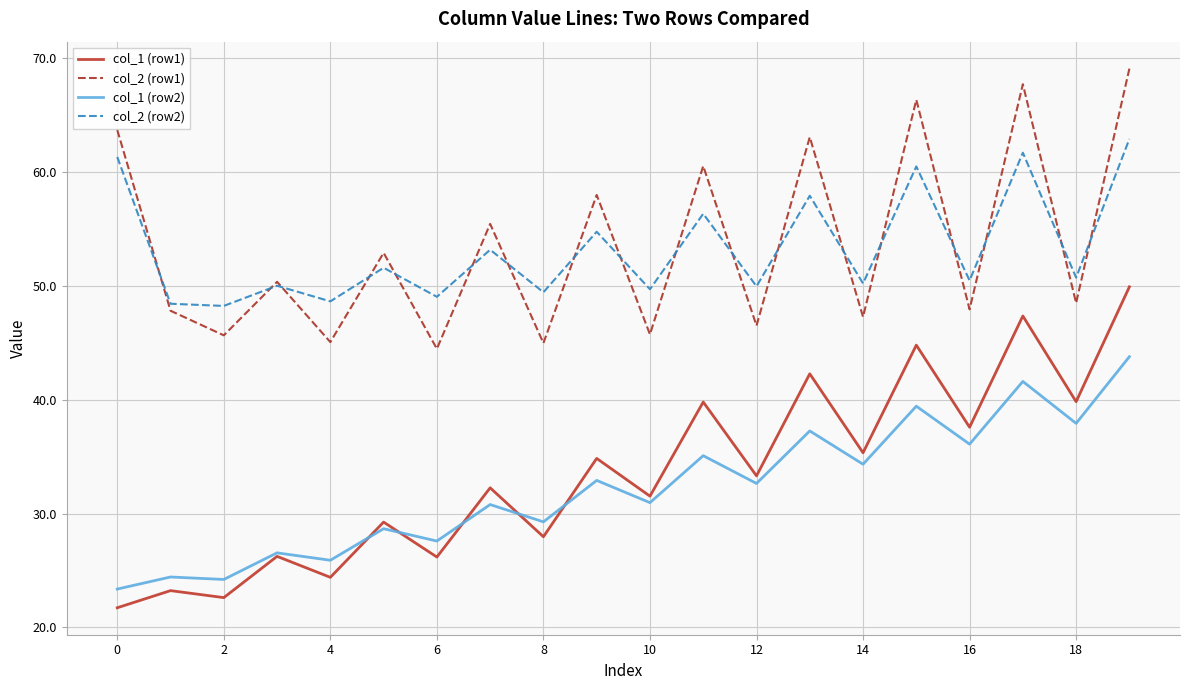

What is the average value of the col_1 (row1) series?

33.5